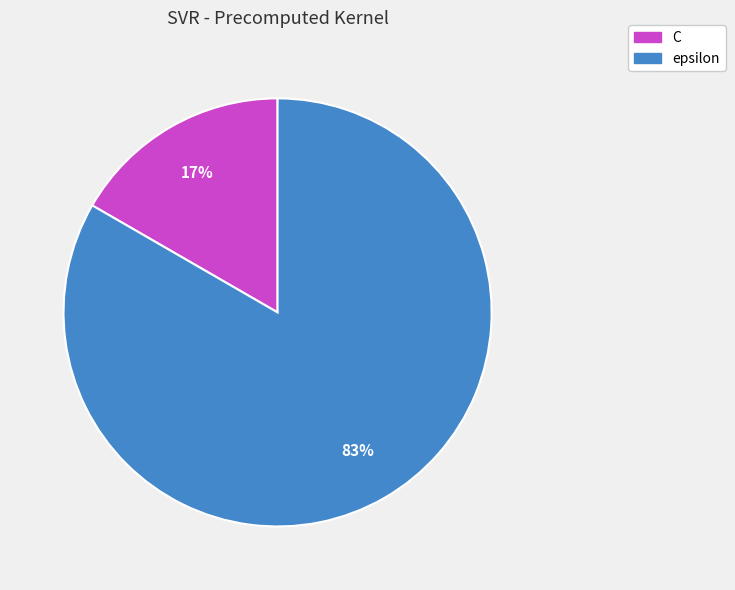

To the nearest percent, what is the average slice percentage?

50%